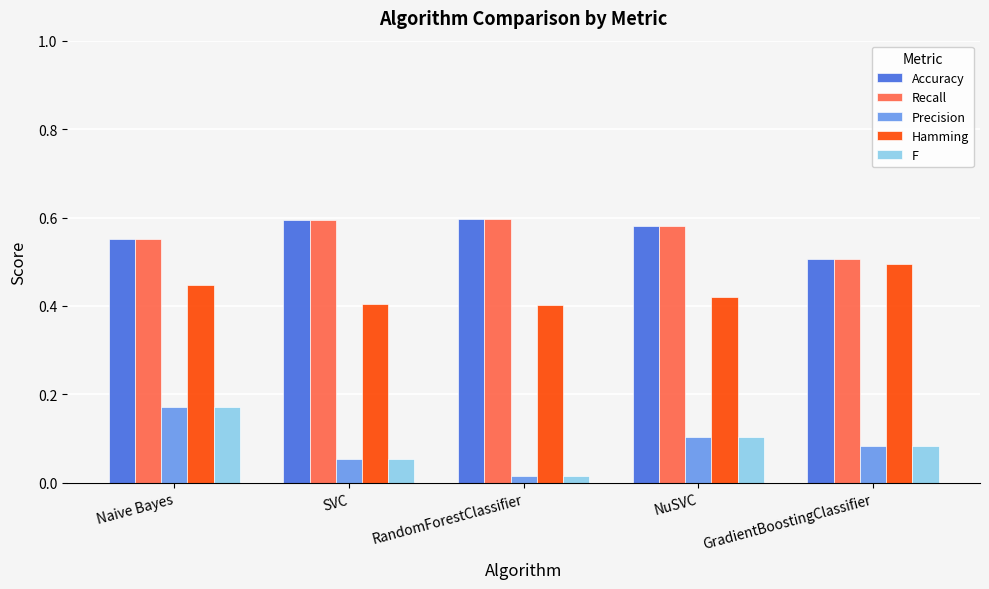

What is the spread (max minus min) of values at SVC?

0.5